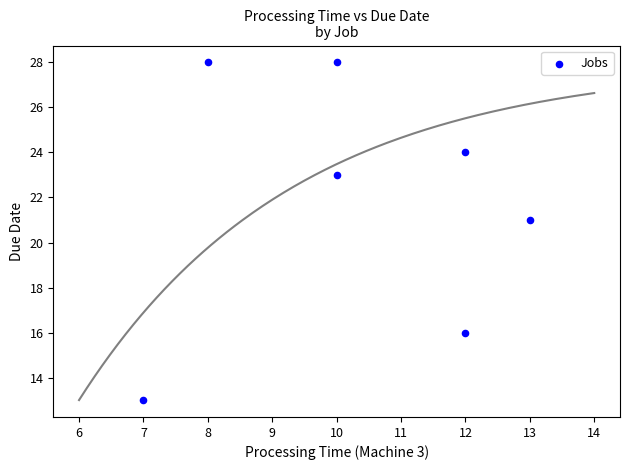

What Y value in the scatter plot is closest to 20?

21